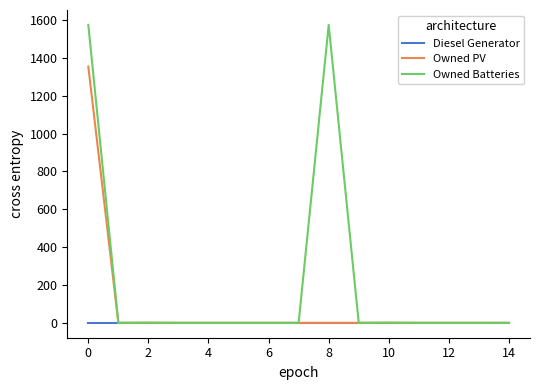

Which series has the widest spread of values?

Owned Batteries